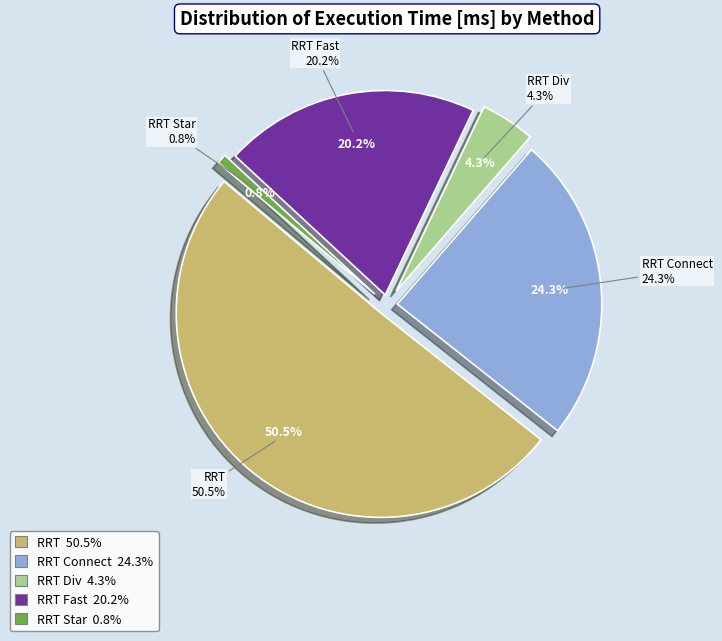

What percentage is NOT represented by RRT Div?

95.7%